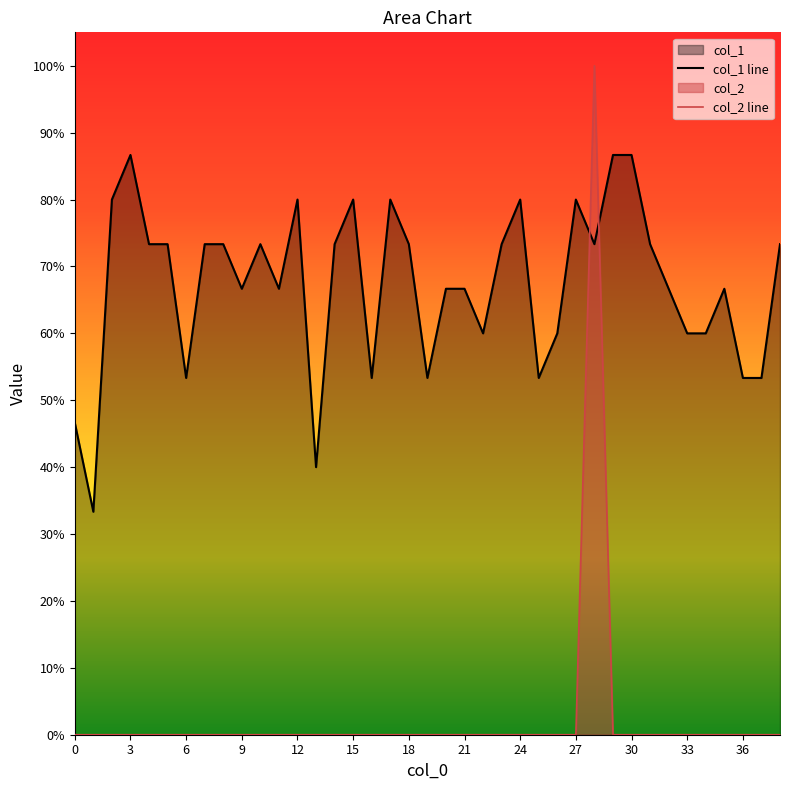

What is the average value of the col_1 series?

0.7